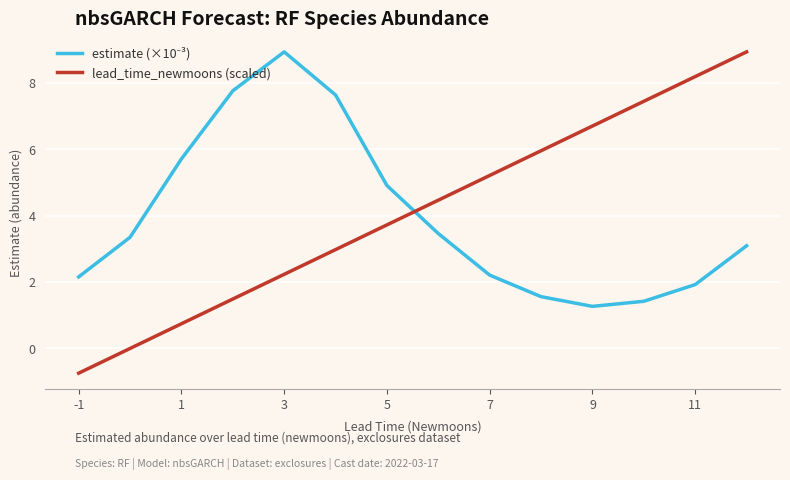

What is the minimum value shown in the chart?

-0.7